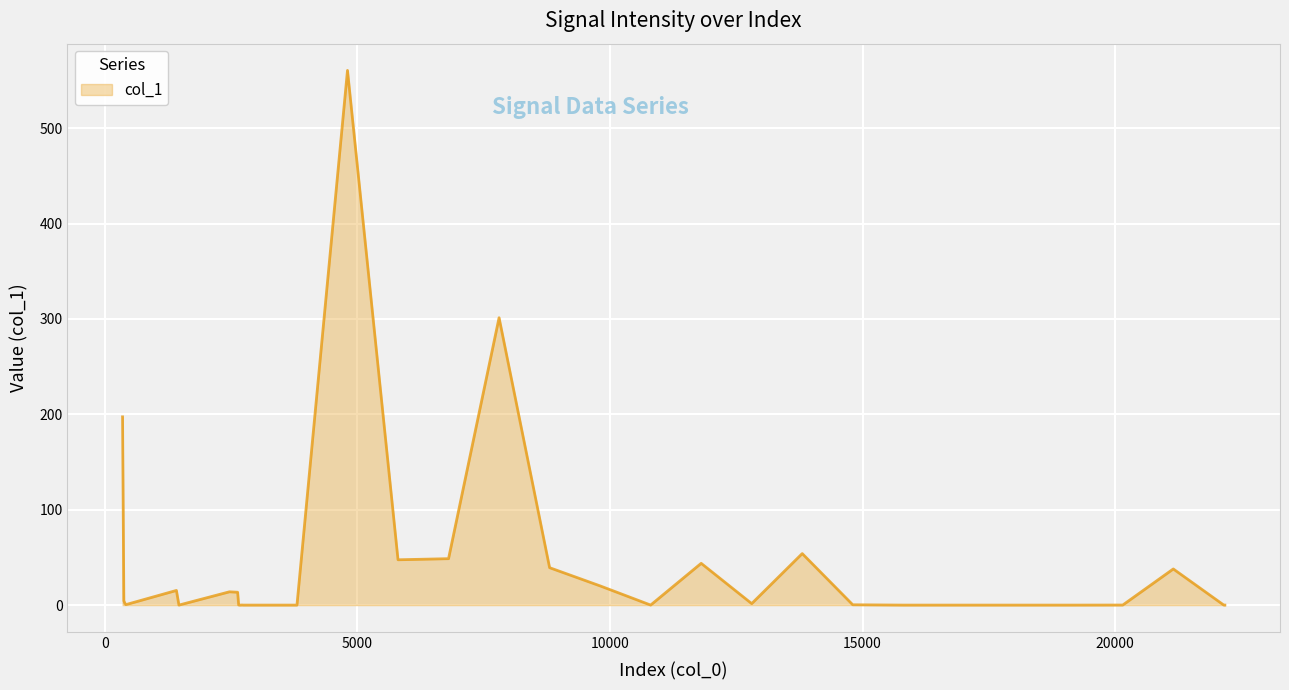

What is the greatest value displayed?

560.7